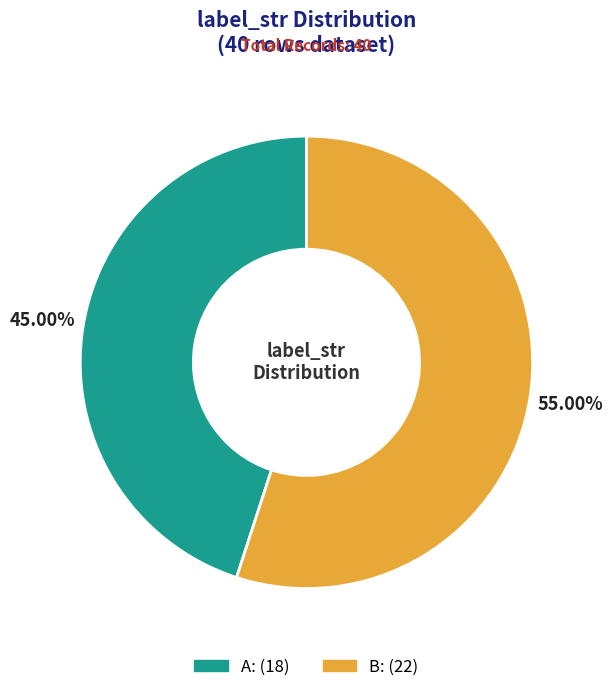

How many segments does this pie chart have?

2